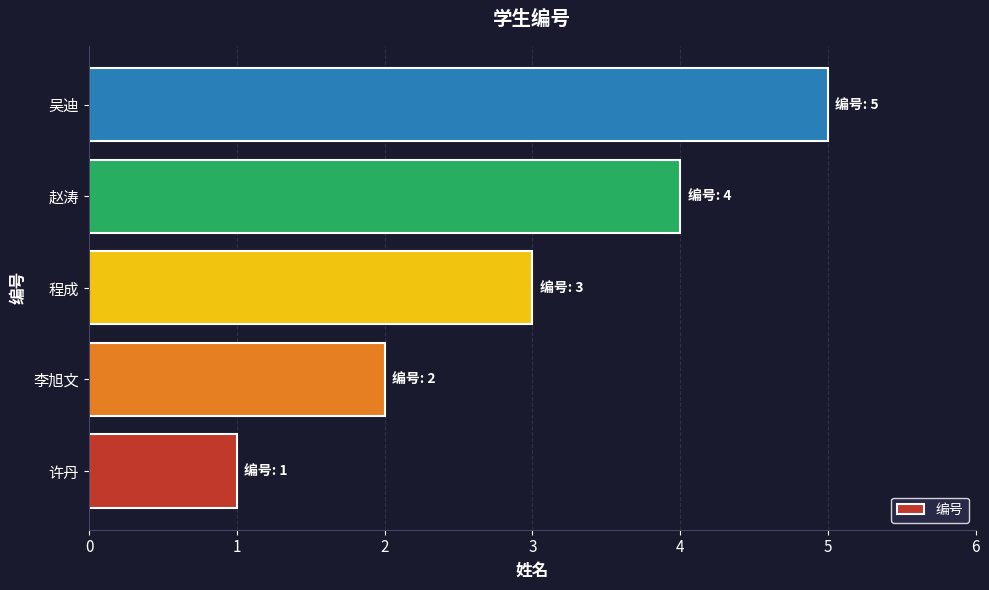

The value at 李旭文 is 2. True or false?

True